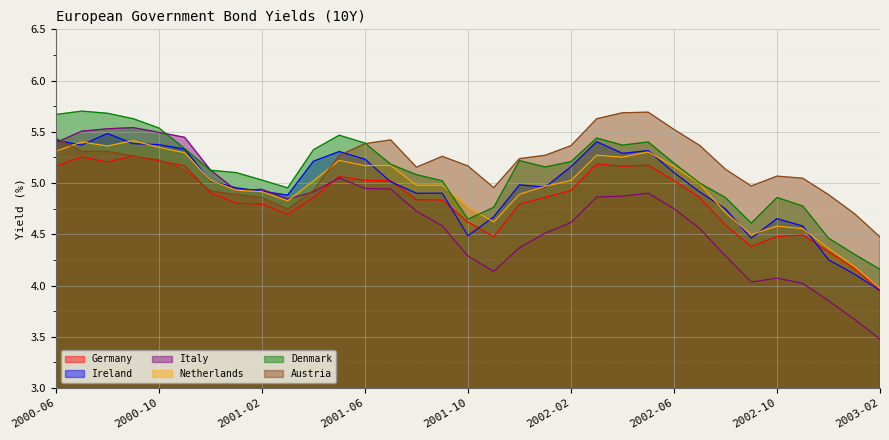

Which label corresponds to the smallest value in the chart?

2003-02